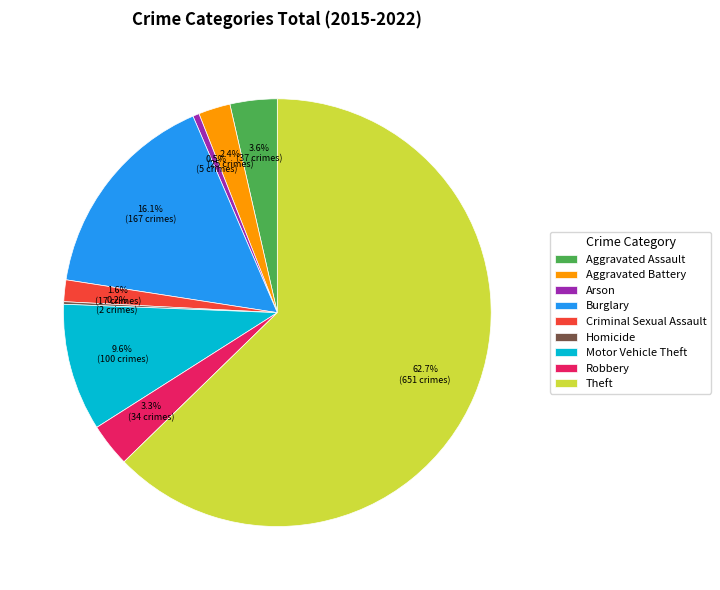

Is there a majority slice in this chart?

Yes